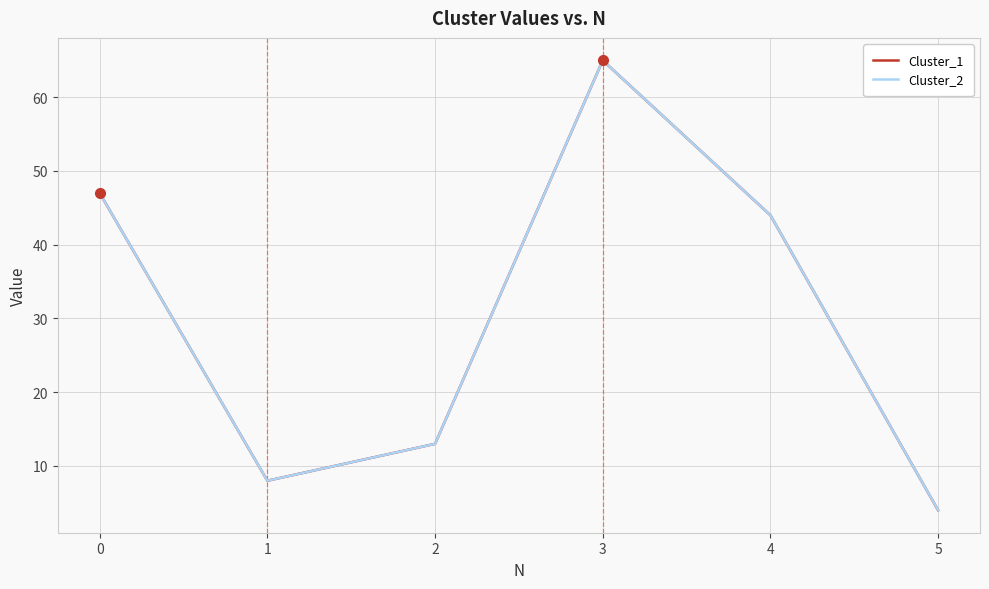

At which category does the chart reach its peak across all series?

3